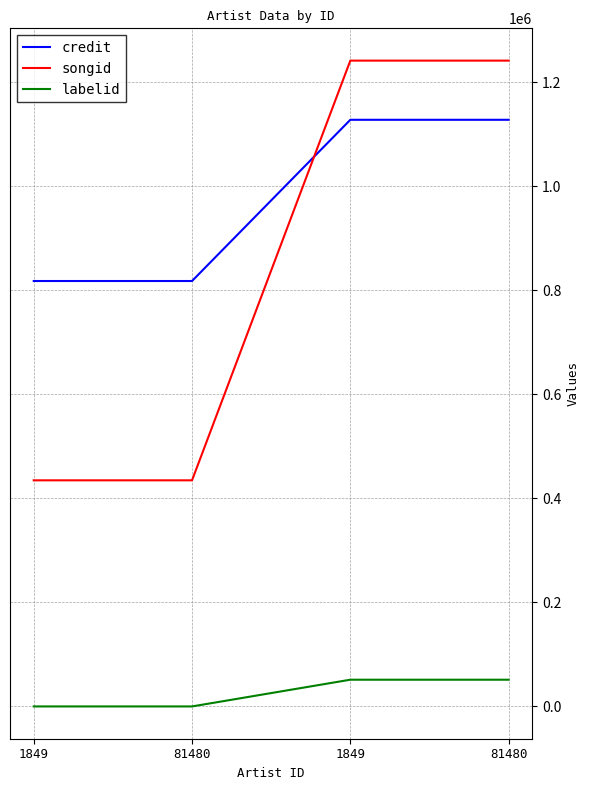

What is the minimum value shown in the chart?

-1